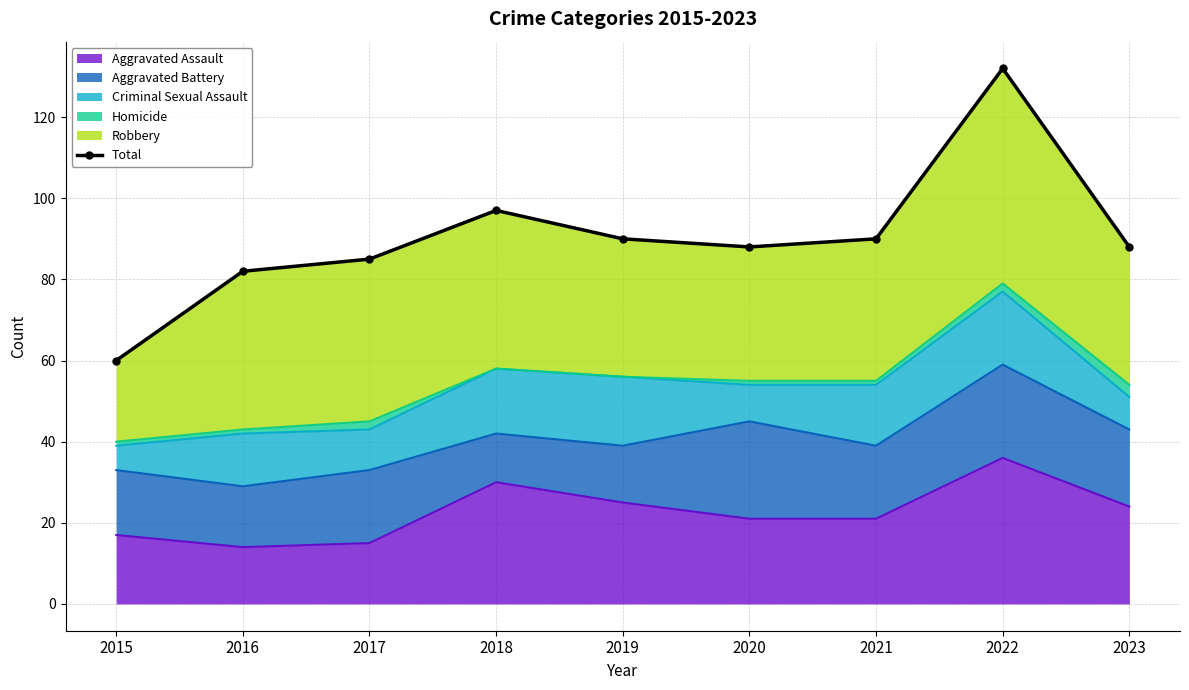

Between 2018 and 2023, which is larger?

2018